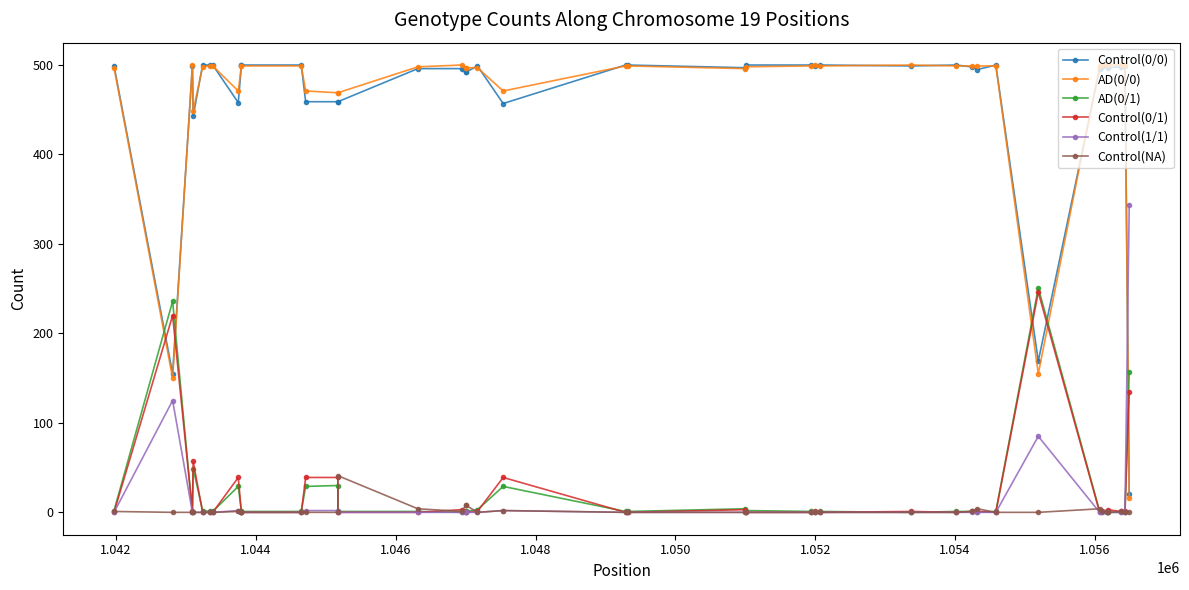

Which category has the lowest value across all series?

1.044